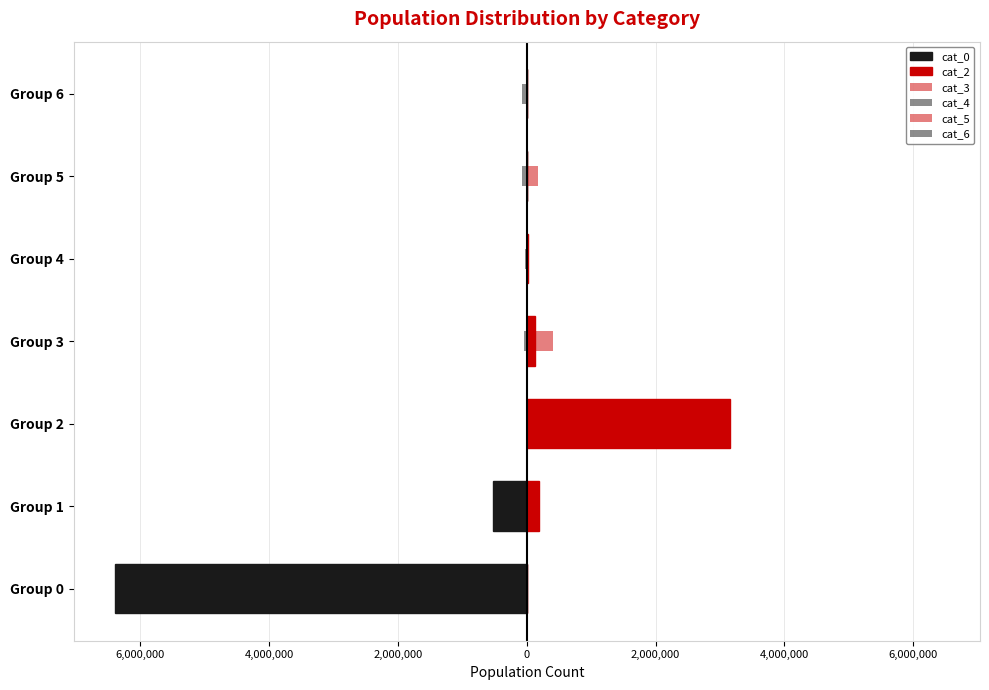

Which series has the widest spread of values?

cat_0